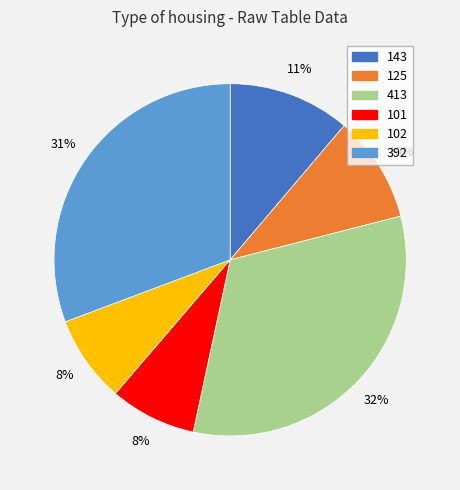

To the nearest percent, what percentage of the pie is 125?

10%